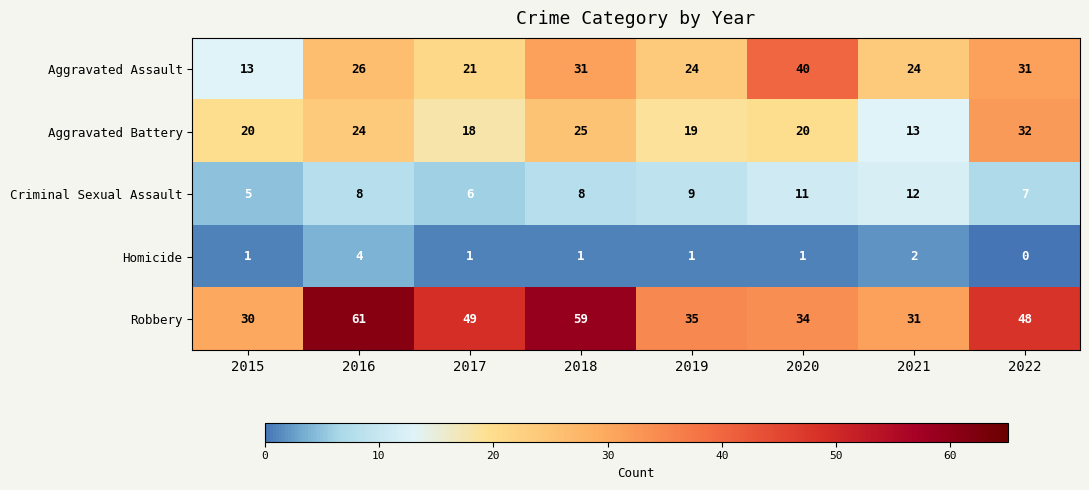

Rank the series at 2022 from highest to lowest value.

Robbery, Aggravated Battery, Aggravated Assault, Criminal Sexual Assault, Homicide